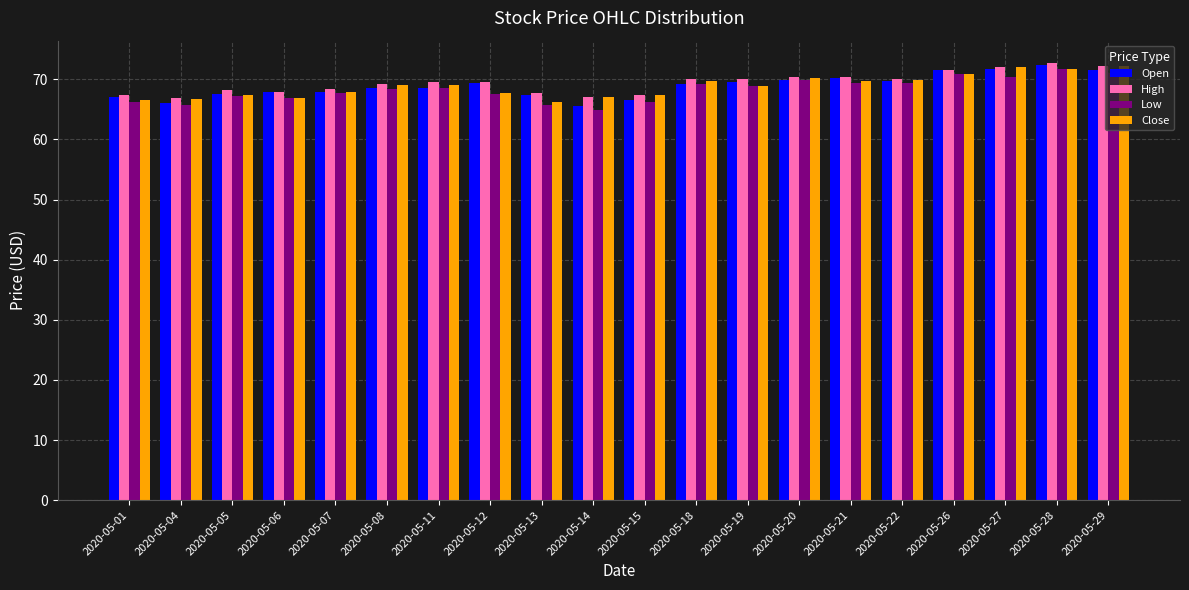

What is the sum of all High values?

1389.0